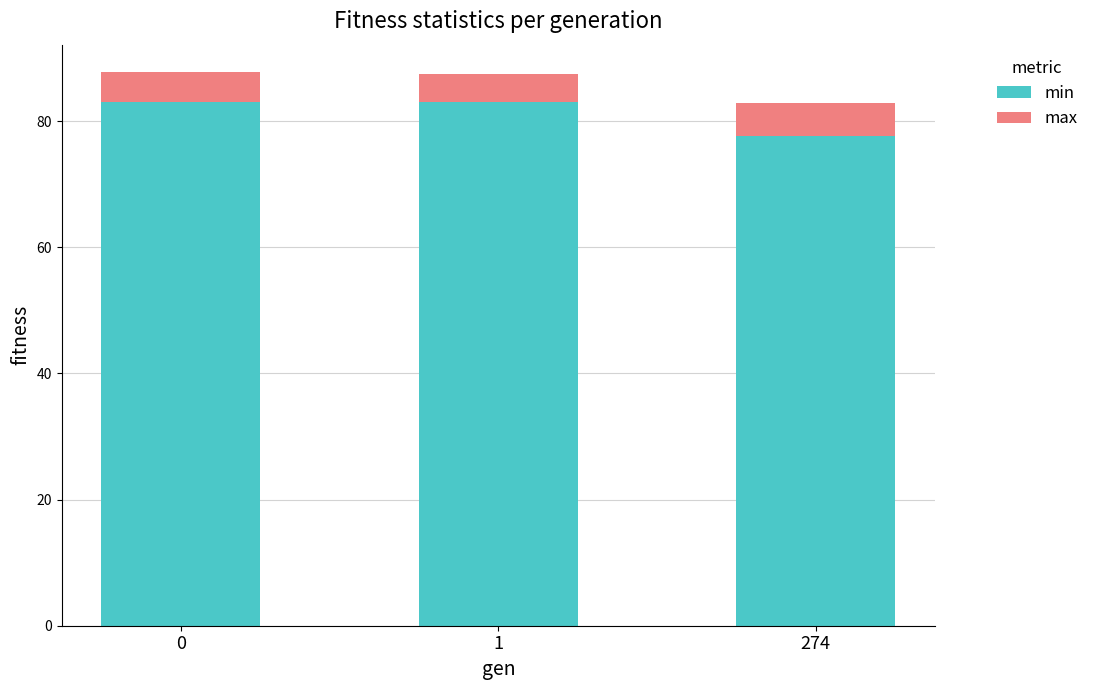

What is the difference between the min values at 1 and 274?

5.4